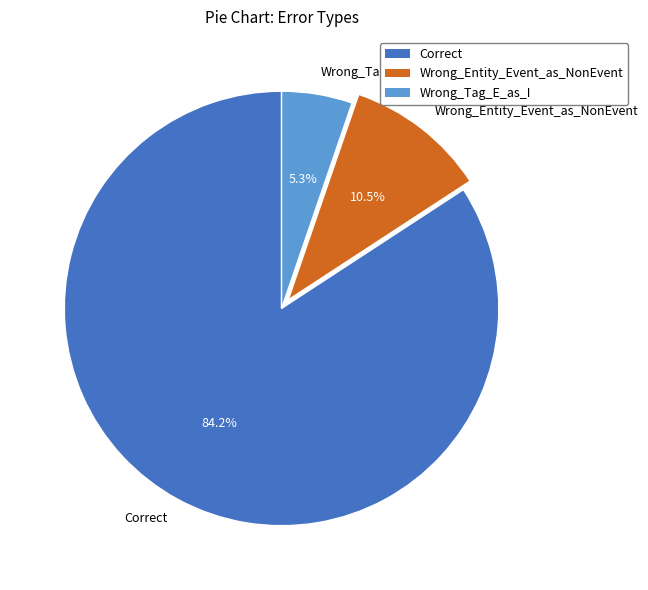

Which has a higher value, Wrong_Entity_Event_as_NonEvent or Correct?

Correct